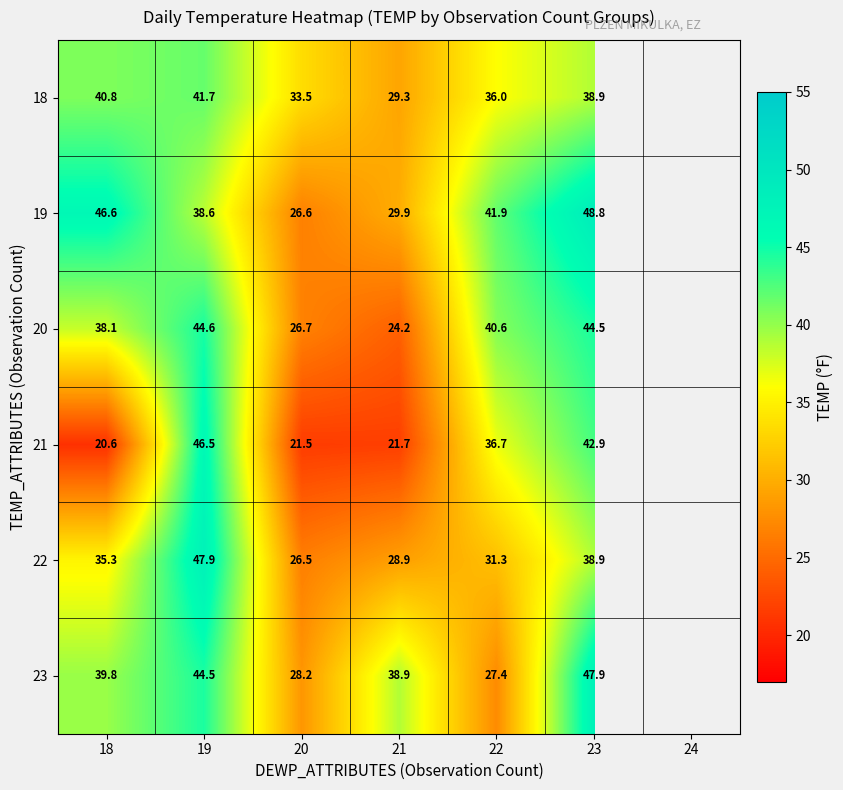

What is the spread (max minus min) of values at 18?

26.0